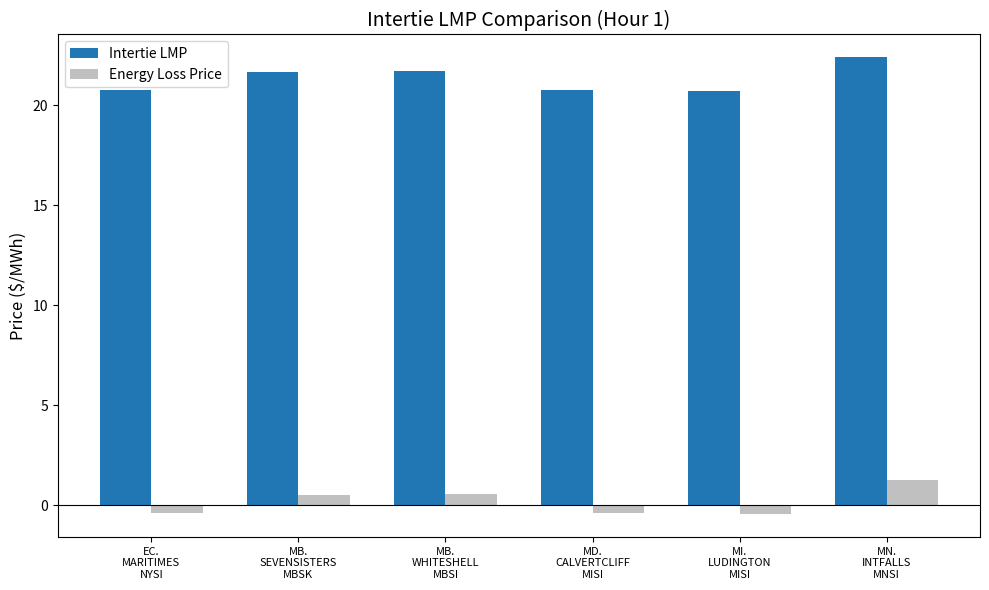

Count the number of data series in this chart.

2